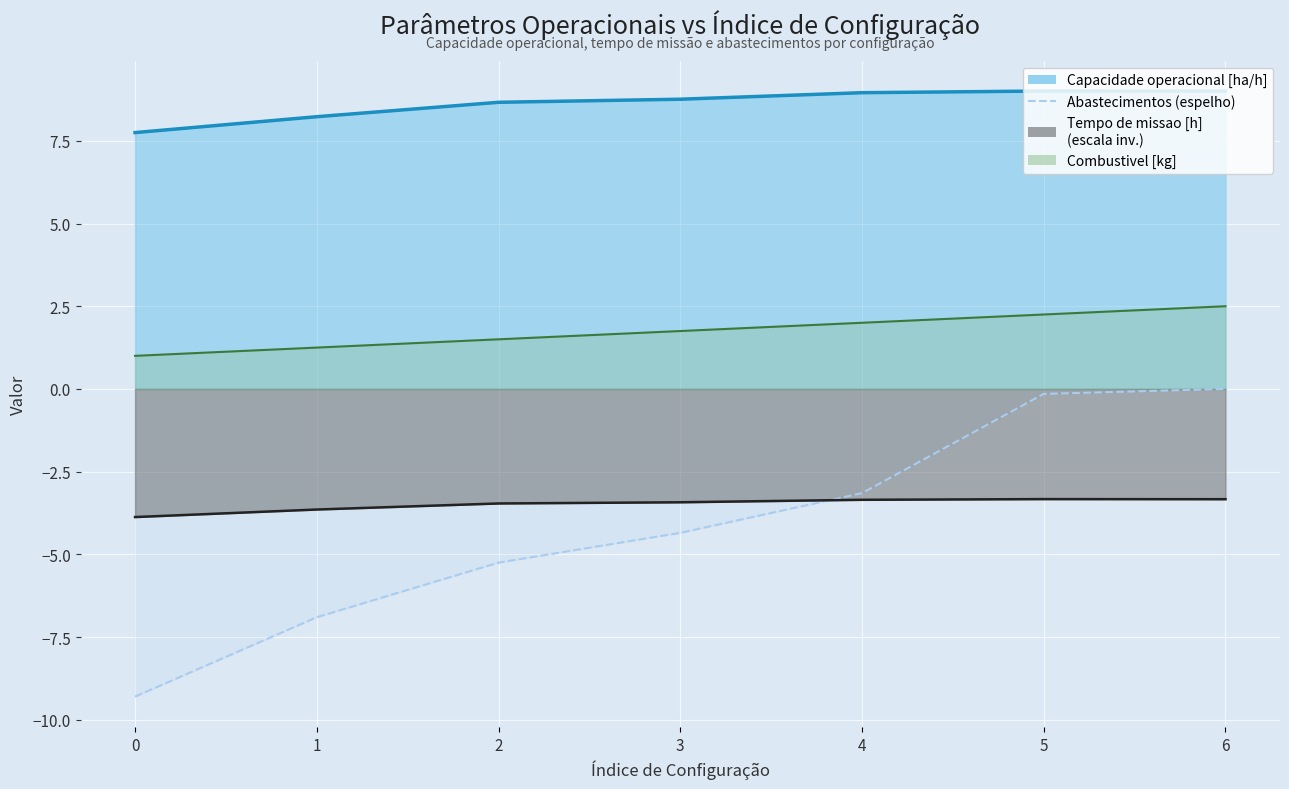

True or false: Tempo de missao [h] (escala inv.) has more than 1 interior local peaks.

False